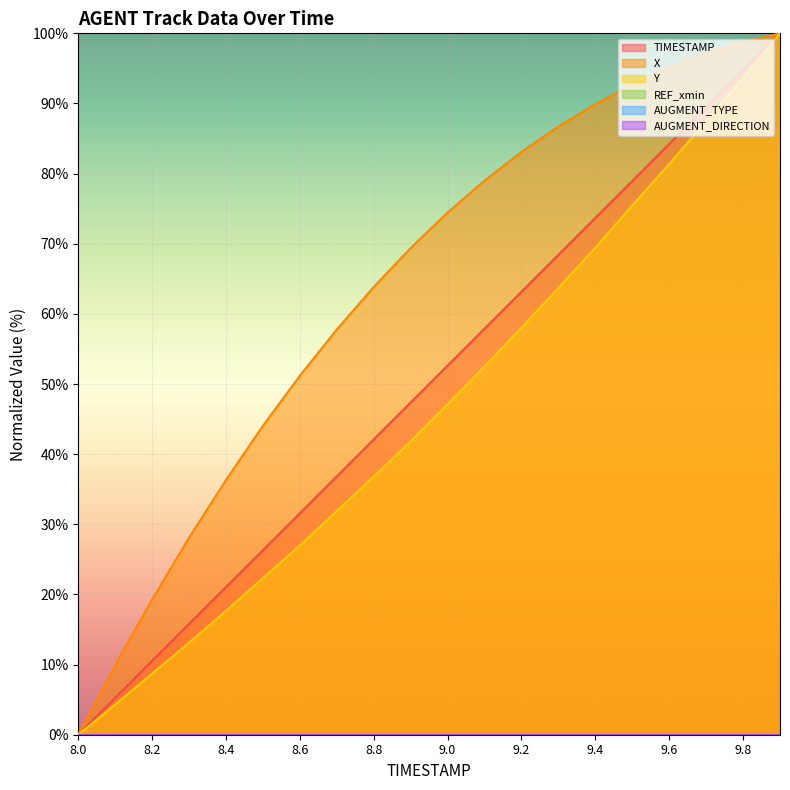

What is the sum of the X values at 9.7 and 8.3?

125.2